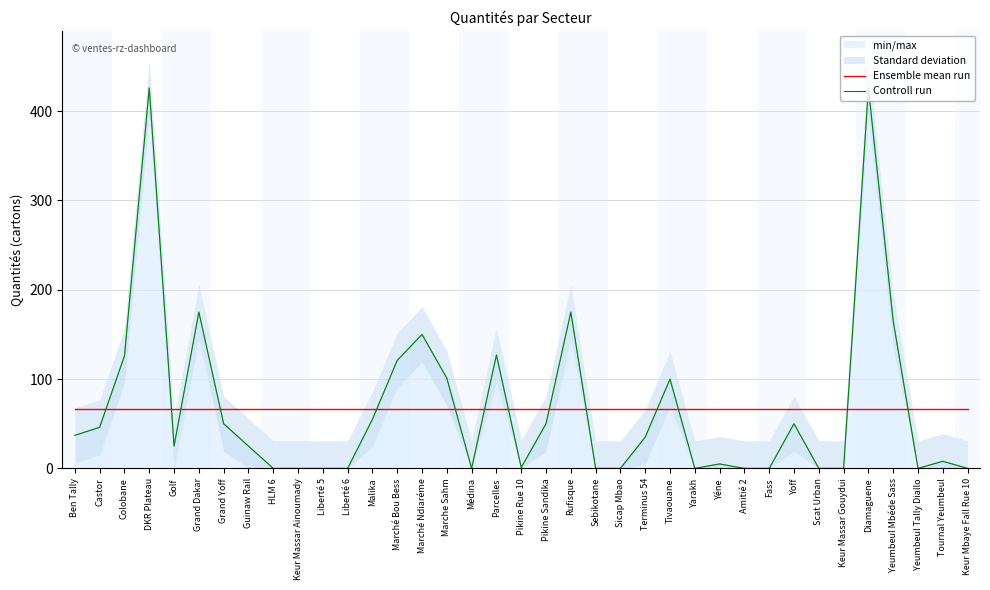

True or false: Ensemble mean run and Controll run cross at least once.

True